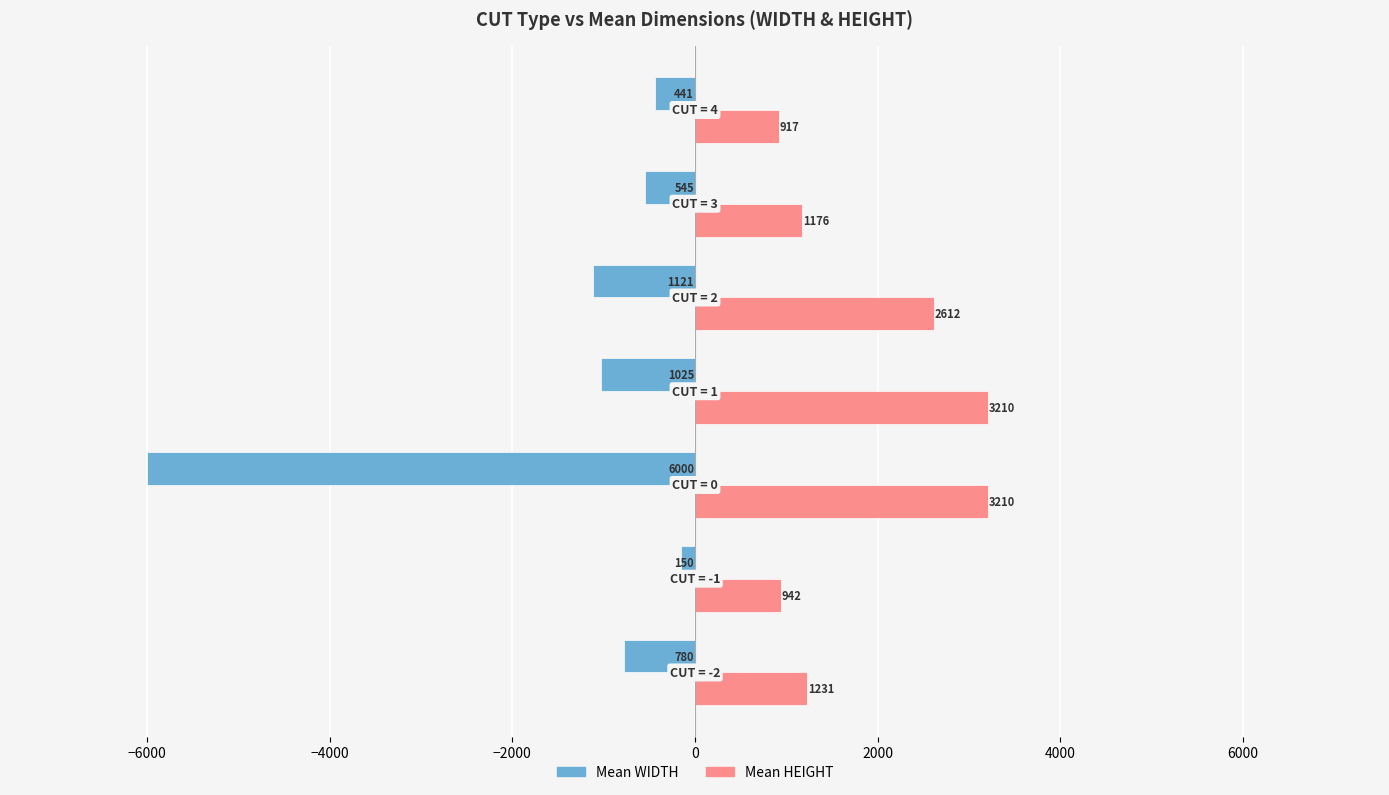

What is the highest value of the Mean HEIGHT series?

3210.0